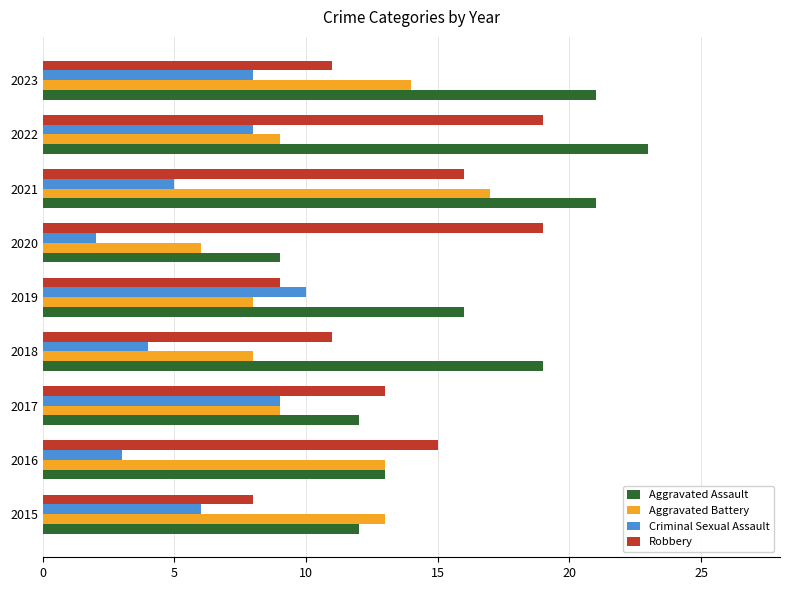

At which category does the chart reach its minimum across all series?

2020